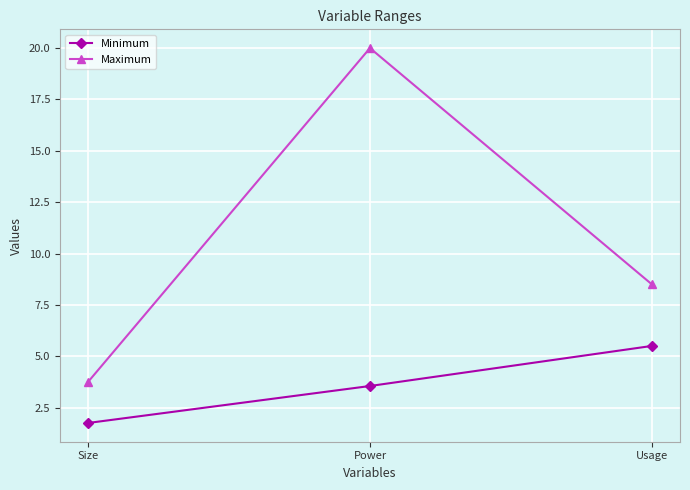

The Maximum series shows 12.8 at Usage. True or false?

False